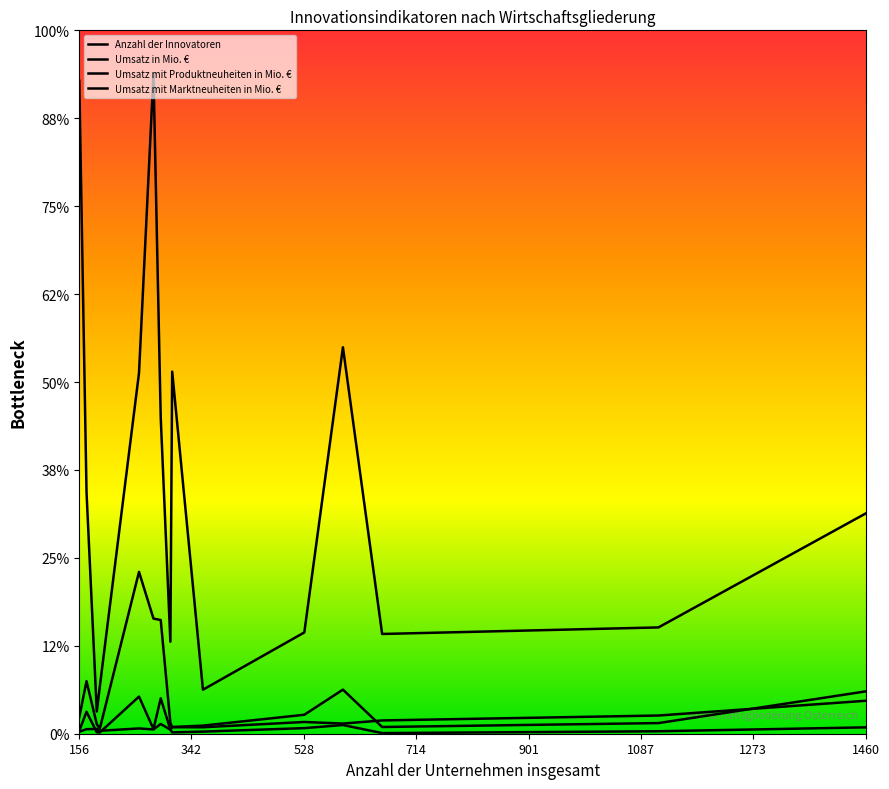

Does the chart have visible grid lines?

No